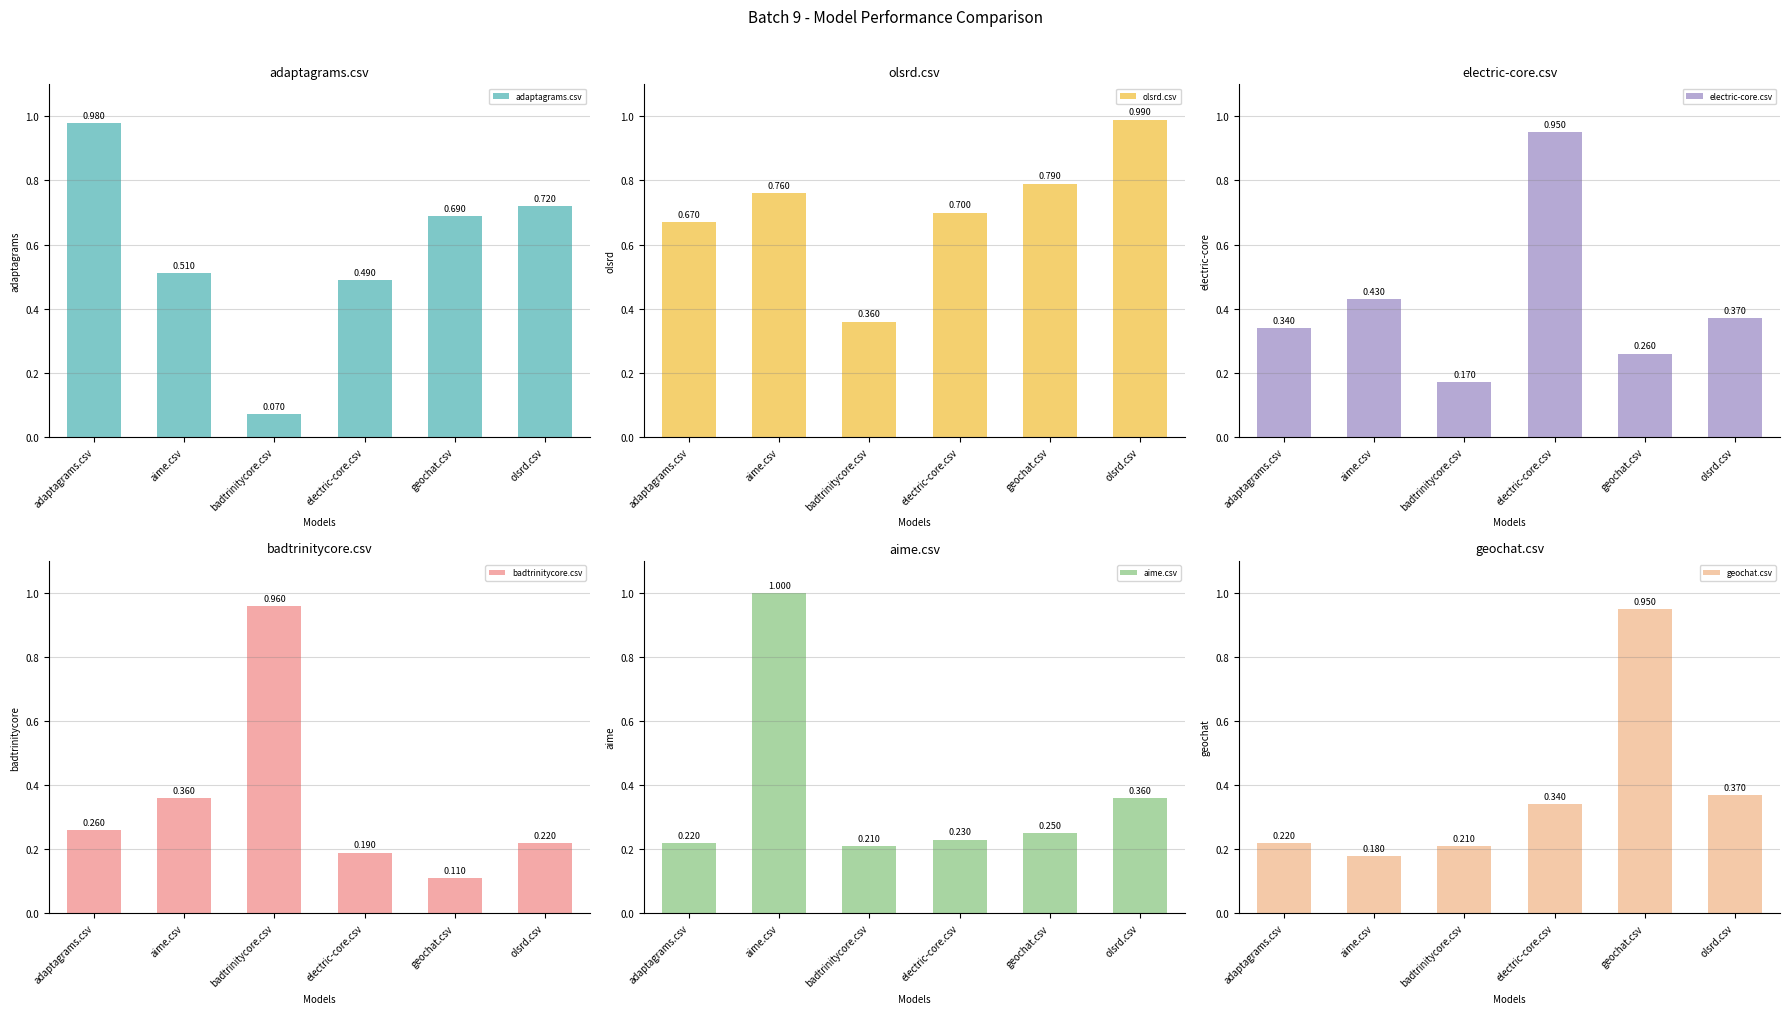

Rank the categories by badtrinitycore.csv value from highest to lowest.

badtrinitycore.csv, aime.csv, adaptagrams.csv, olsrd.csv, electric-core.csv, geochat.csv